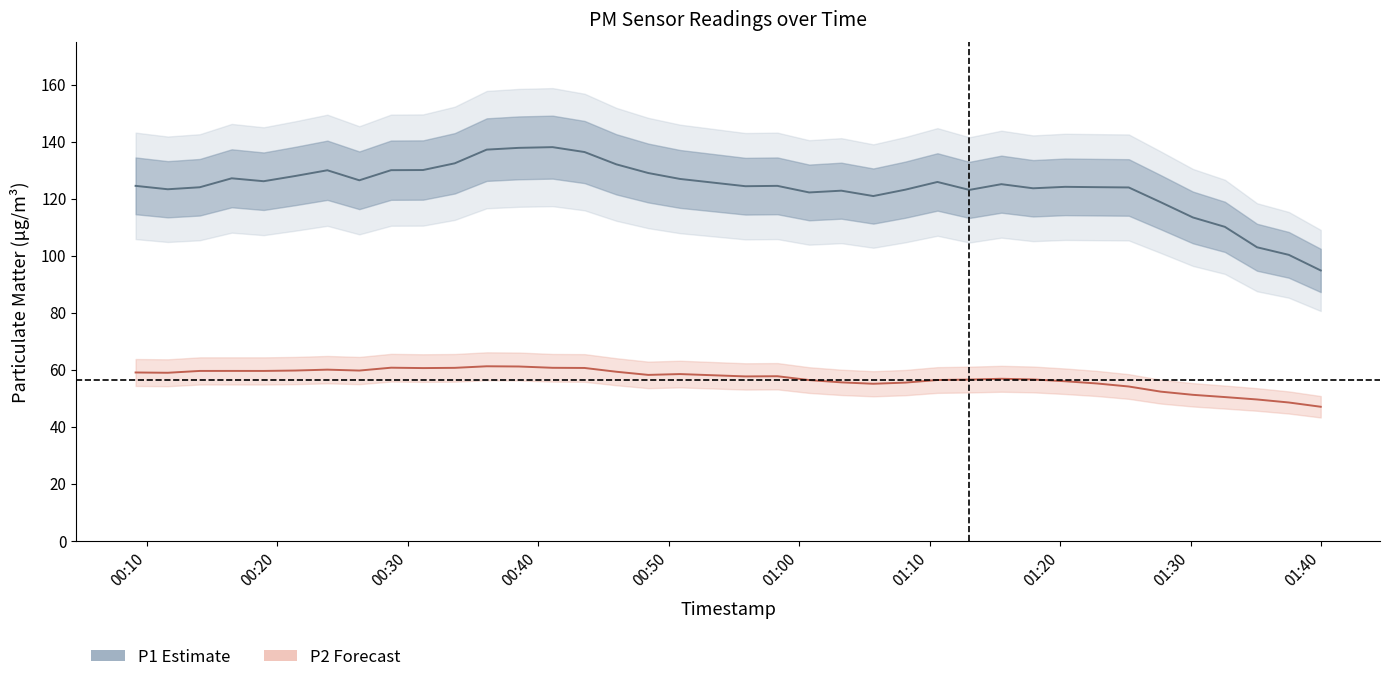

Count the number of categories in the chart.

37